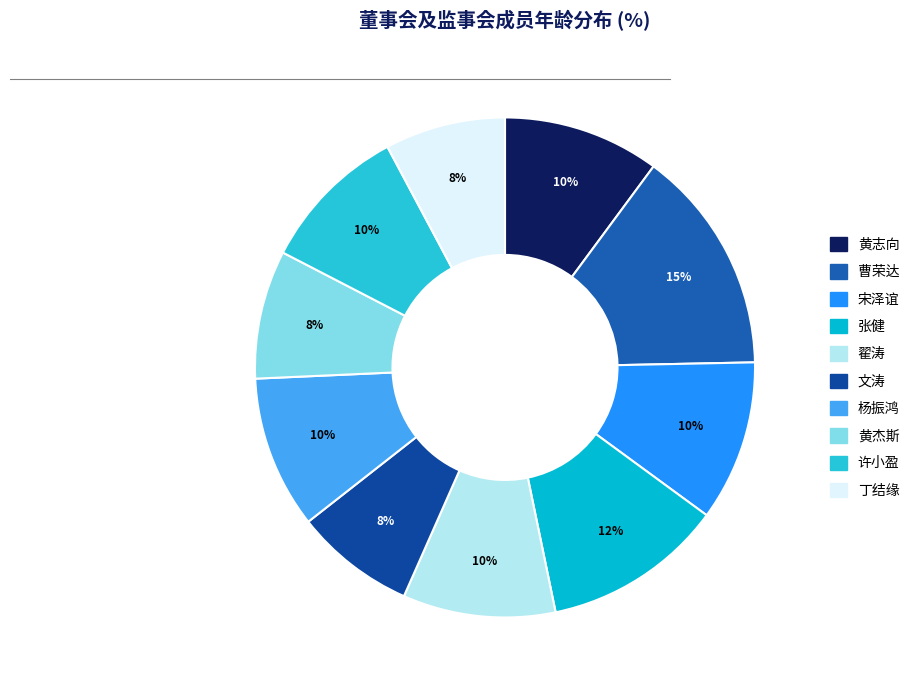

How many segments does this pie chart have?

10